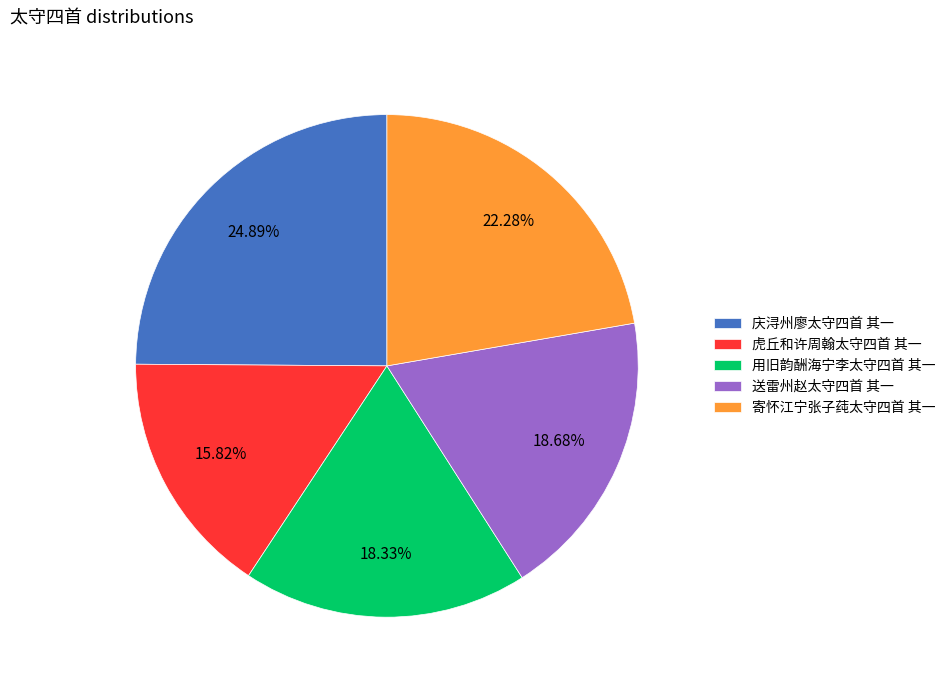

To the nearest percent, what percentage of the pie is 庆浔州廖太守四首 其一?

25%